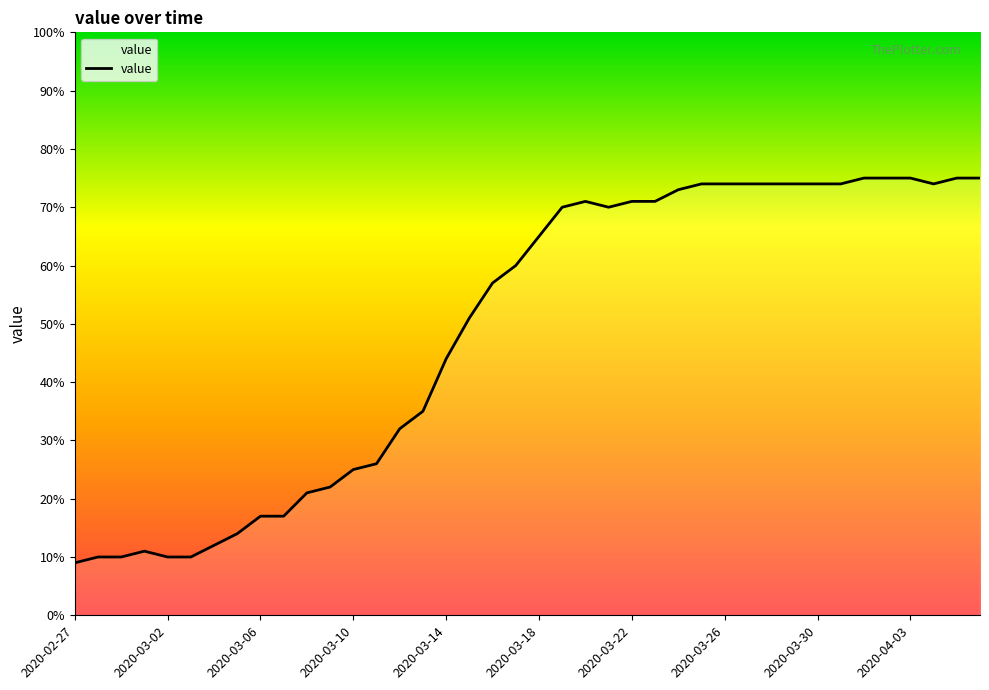

What is the difference between the maximum and minimum values?

66